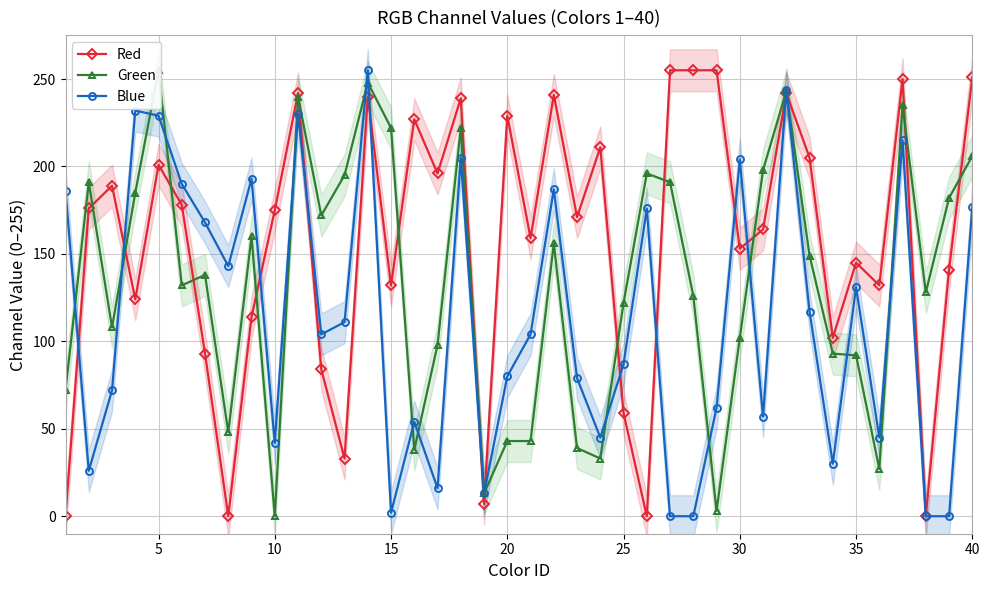

At which label is Blue closest to 127?

35